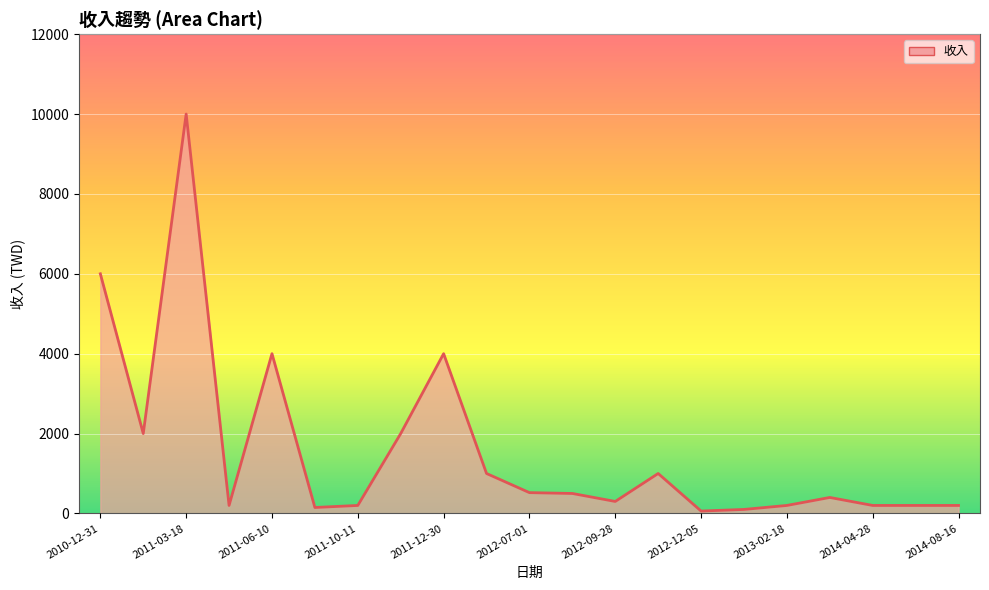

Reading left to right, extract all data points from this chart.

6000	2000	10000	200	4000	149	200	2000	4000	1000	521	500	300	1000	60	100	200	400	200	200	200